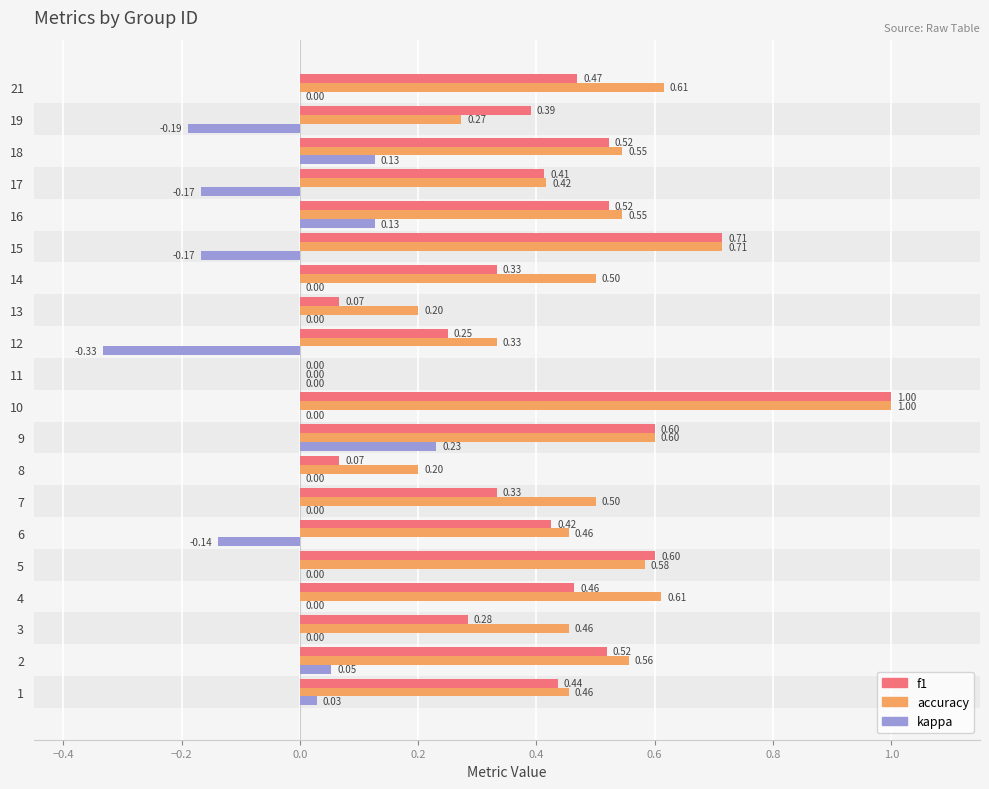

What is the sum of the accuracy values at 2 and 6?

1.0